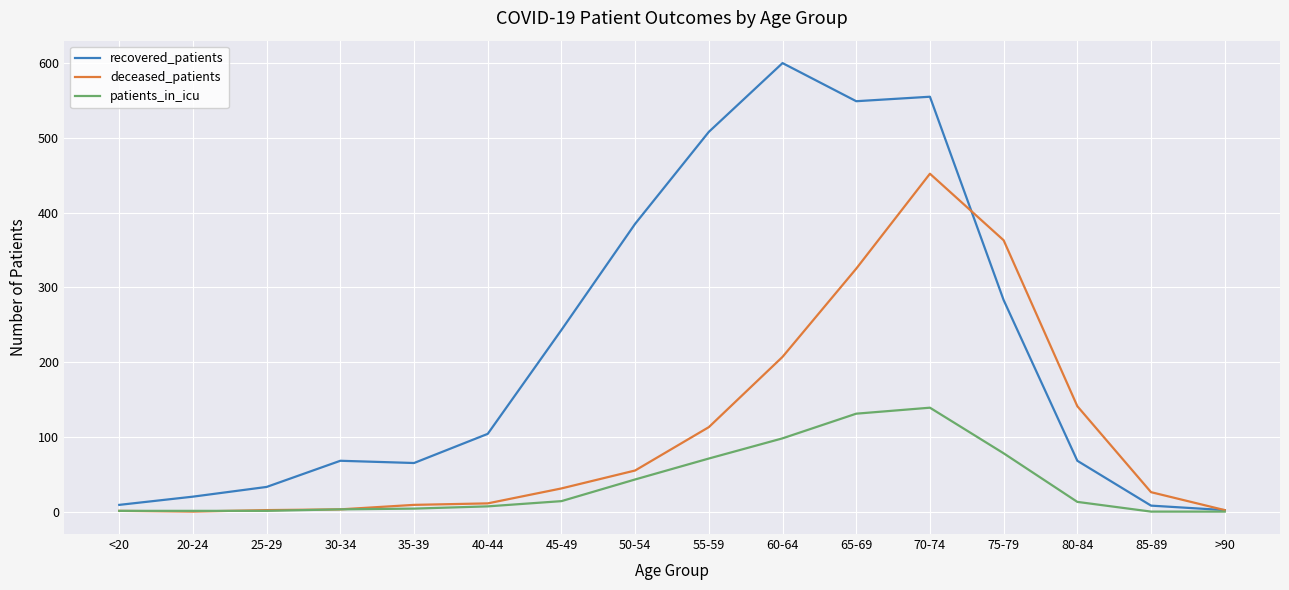

Which series has the widest spread of values?

recovered_patients